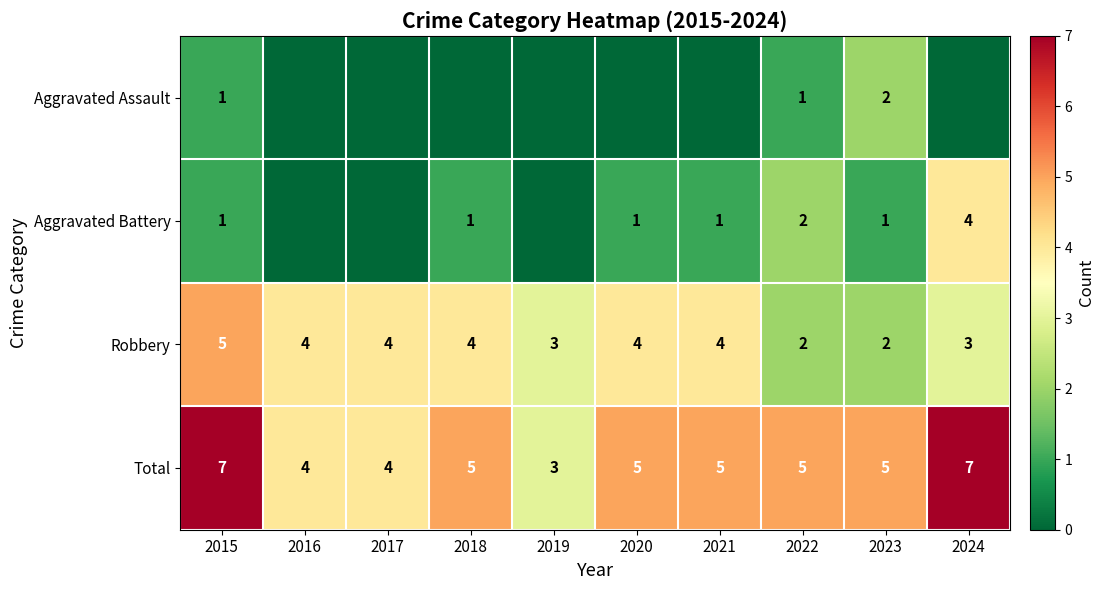

What is the maximum value for Total?

7